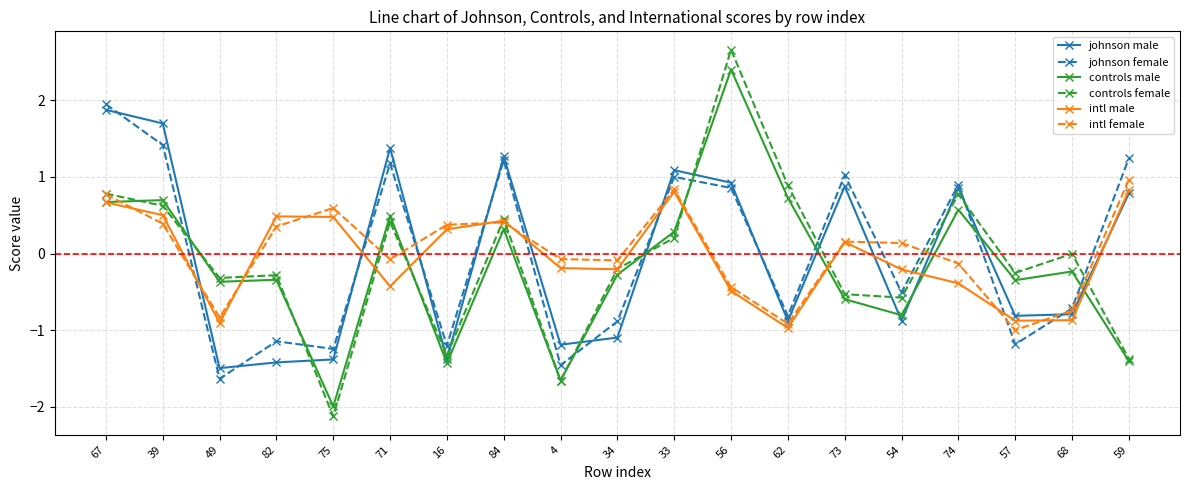

Is this an area chart (filled region under the line)?

No